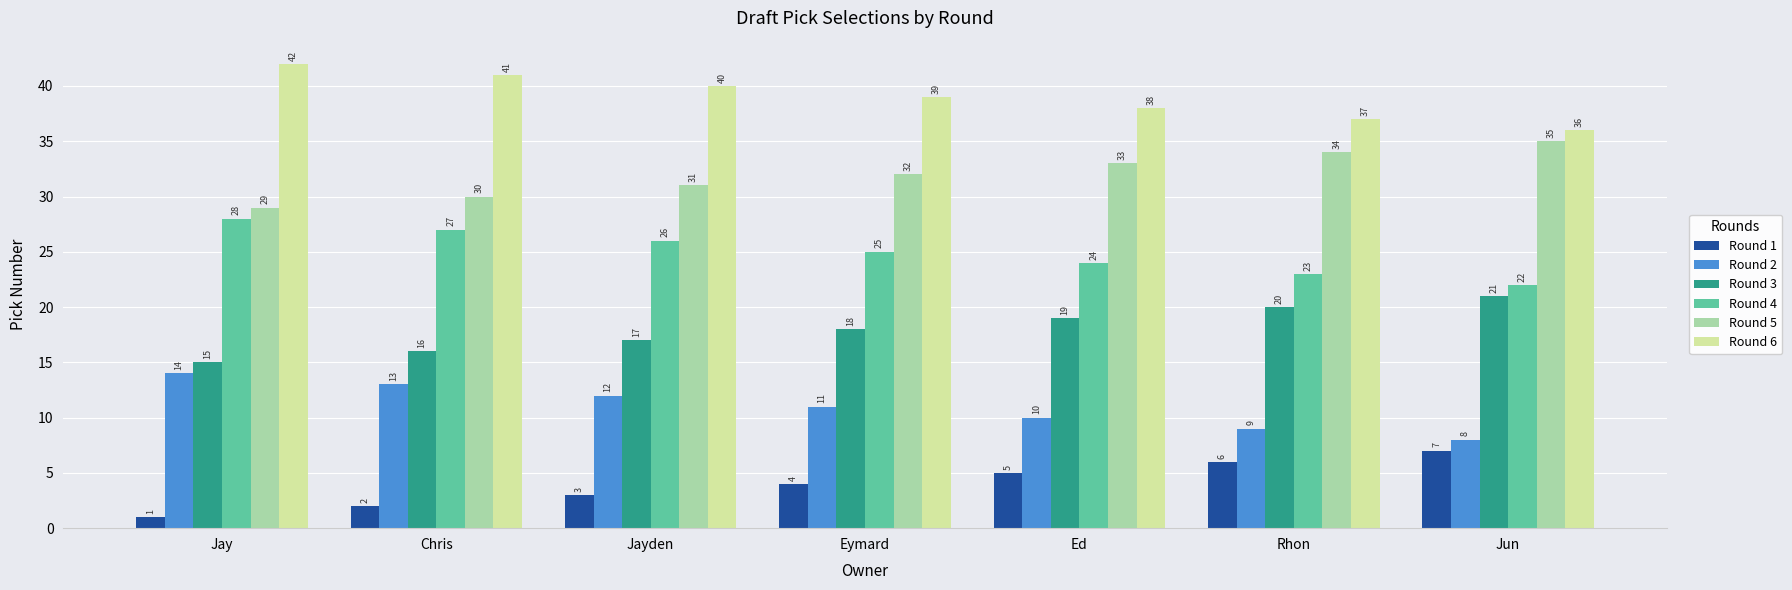

At which label is Round 4 closest to 25?

Eymard